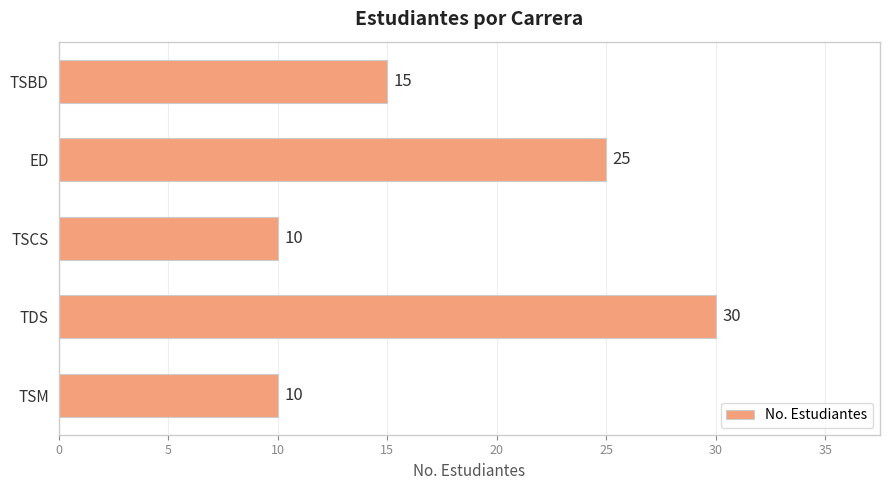

What is the greatest value displayed?

30